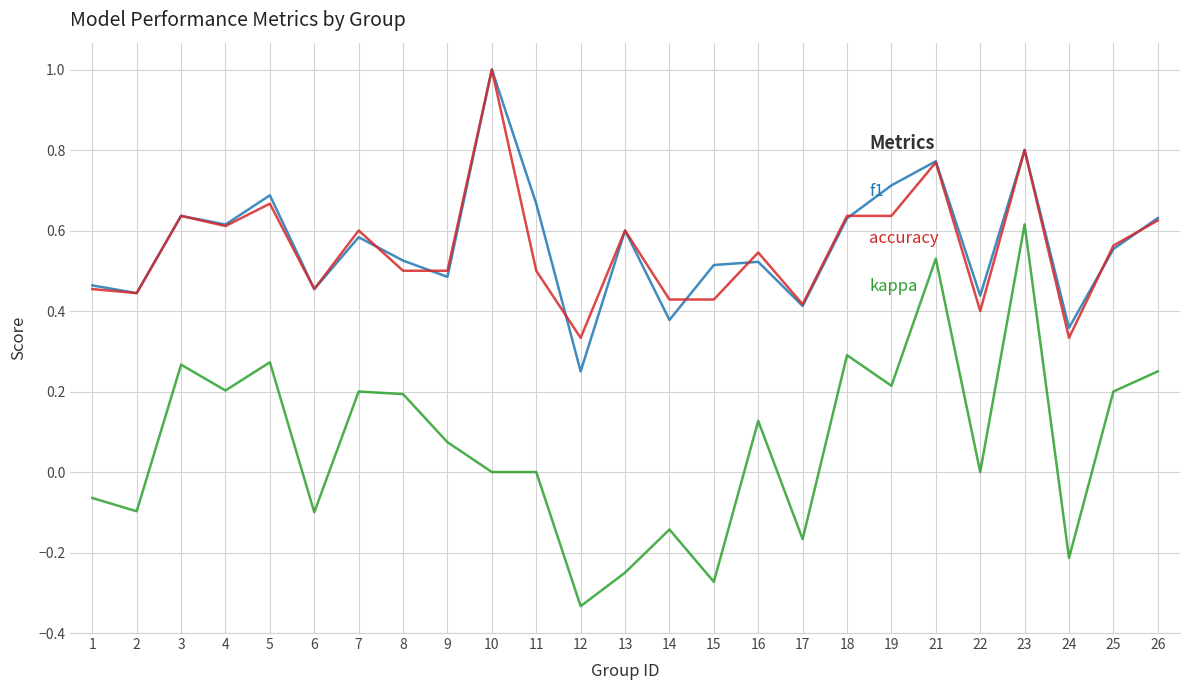

At which category is the sum across all series the highest?

23